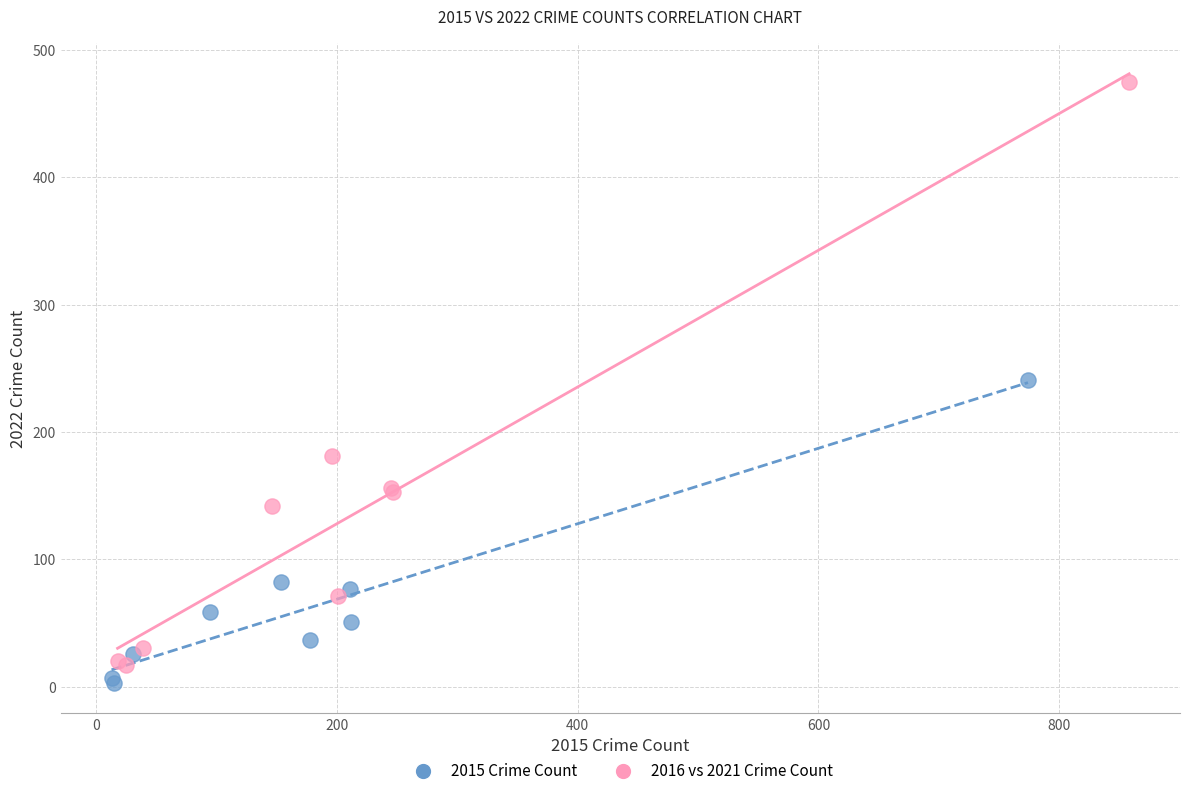

Which series contains the highest Y value?

2016 vs 2021 Crime Count